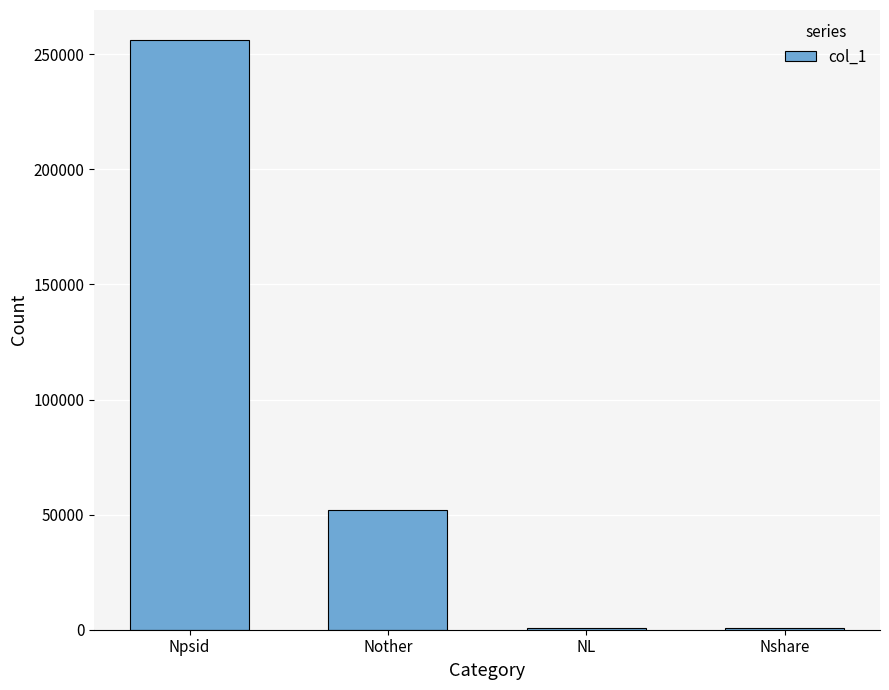

What is the average value?

77436